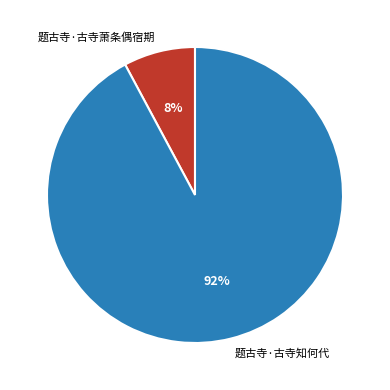

Count the number of slices in the pie.

2